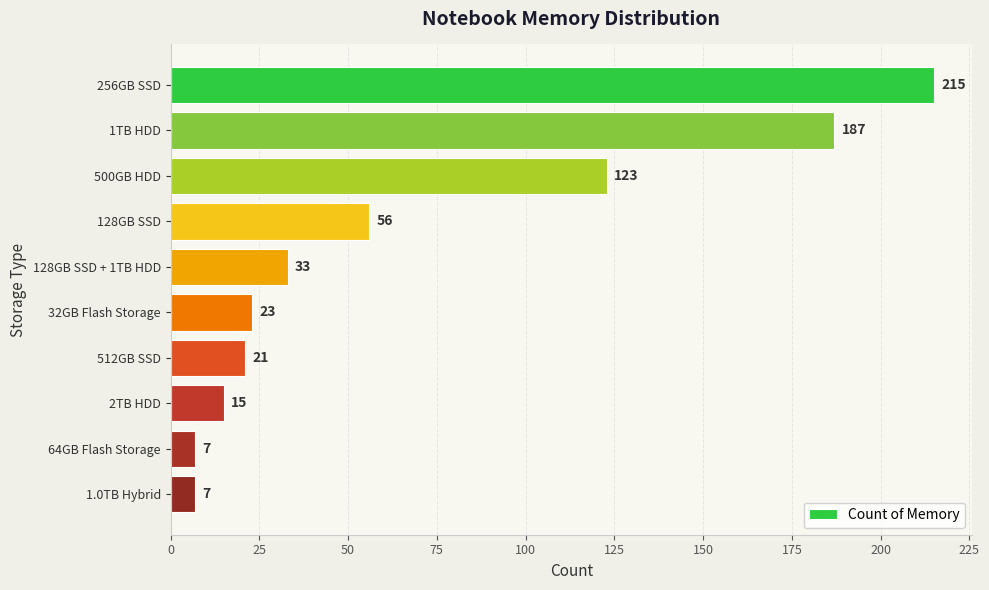

What is the minimum value shown in the chart?

7